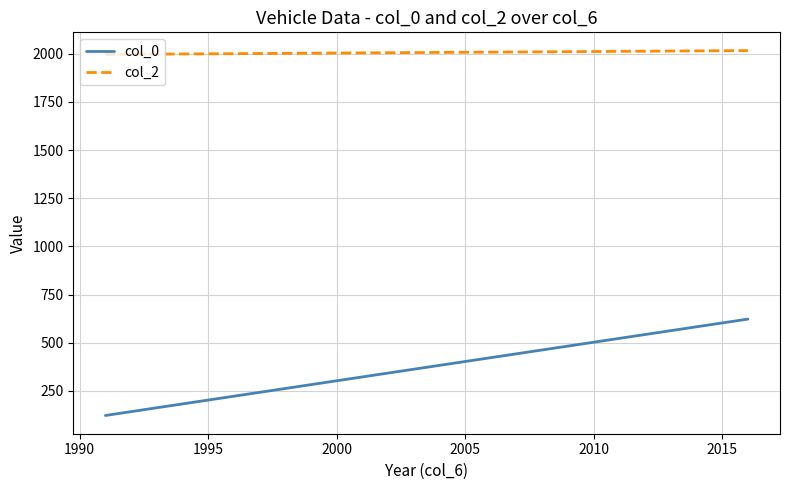

What is the difference between the maximum and second lowest values in the col_0 series?

400